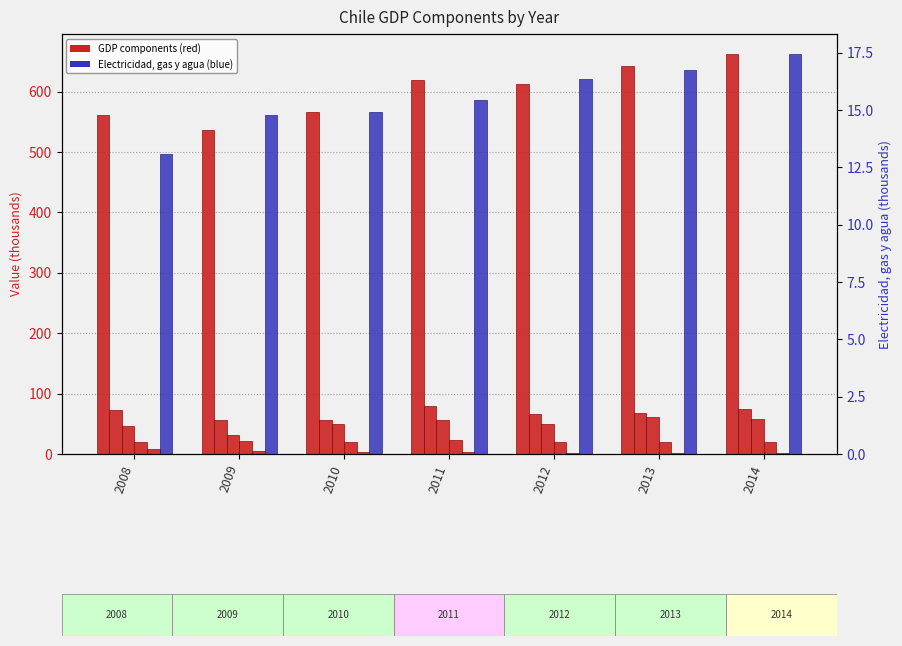

How many bars are there in total?

42